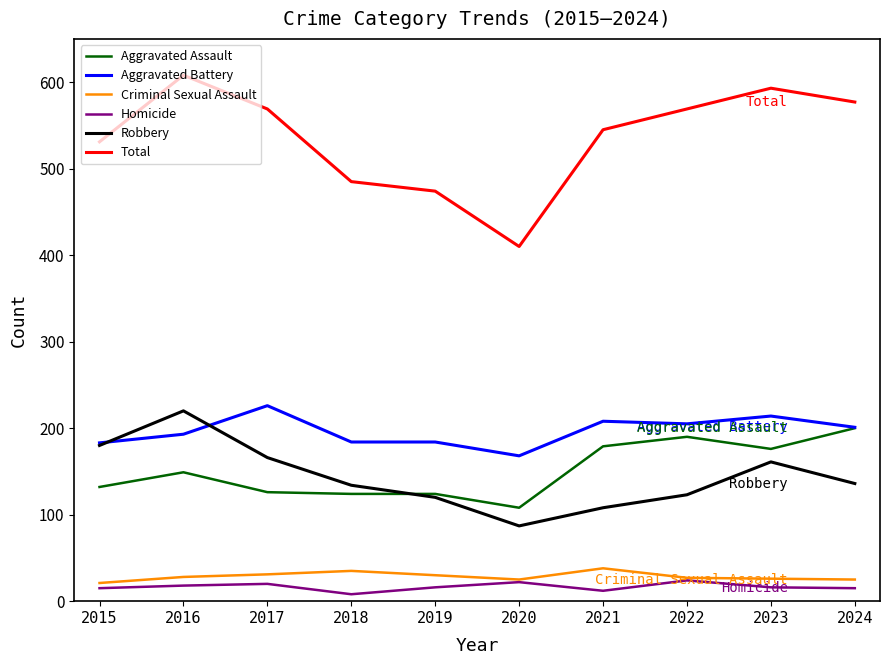

What is the greatest value displayed?

608